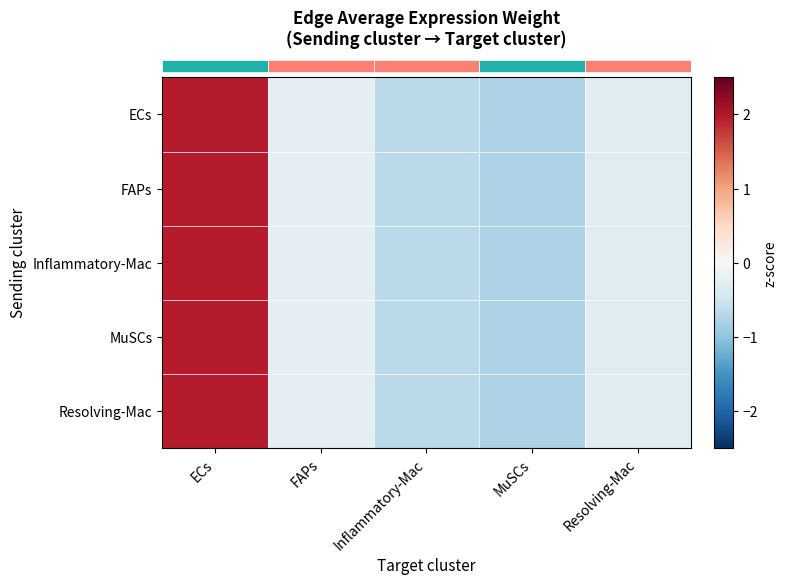

Which category has the lowest value across all series?

MuSCs